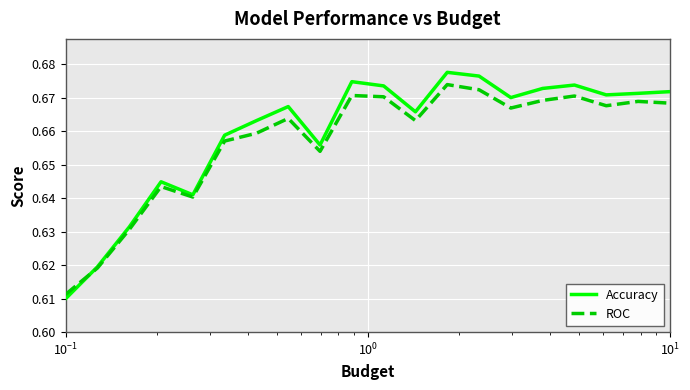

Rank the series by their maximum value, from lowest to highest.

ROC, Accuracy